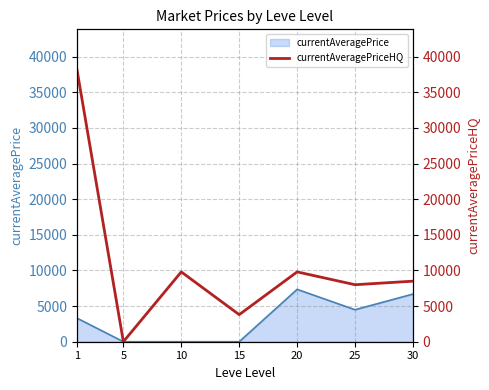

The value of currentAveragePrice at 30 is 3438. True or false?

False